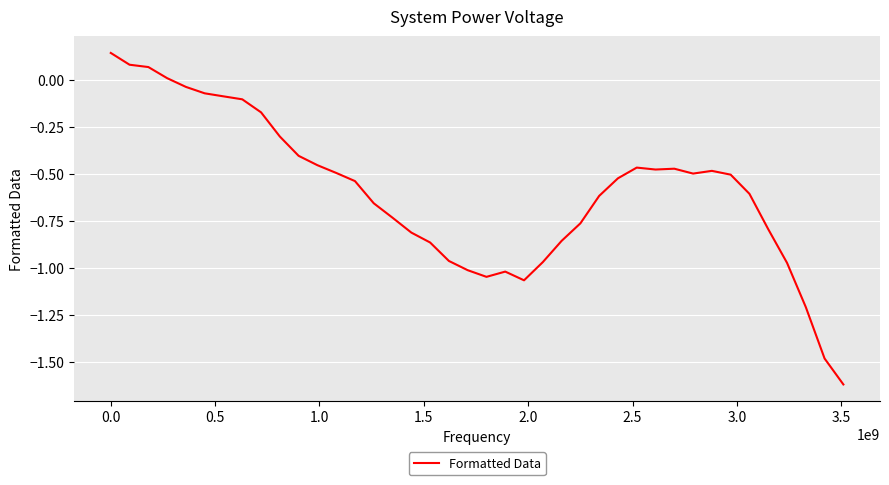

Does the chart have visible grid lines?

Yes